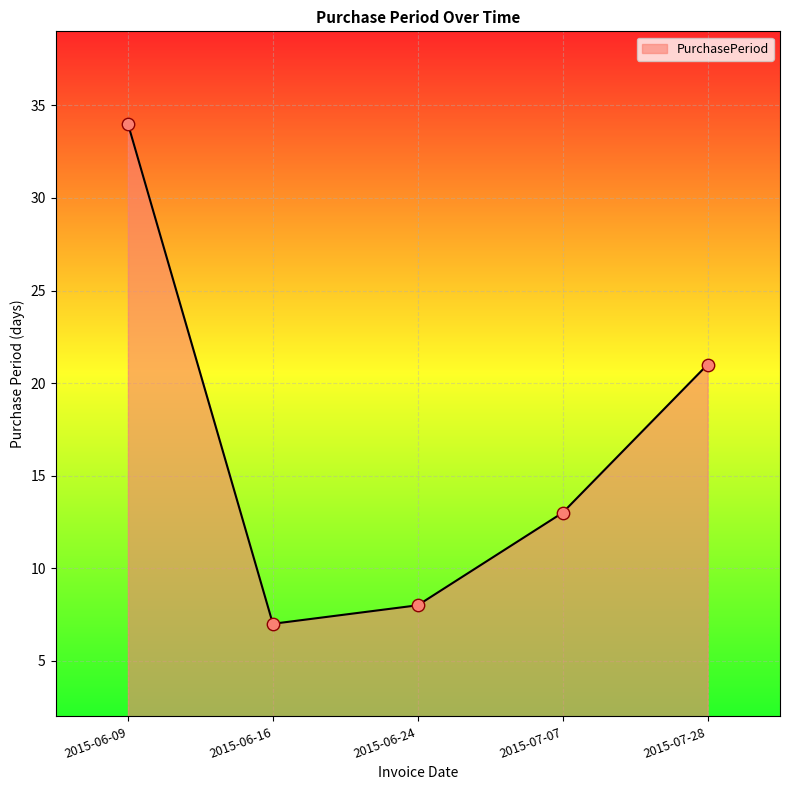

What is the change in value from 2015-06-16 to 2015-07-28?

+14